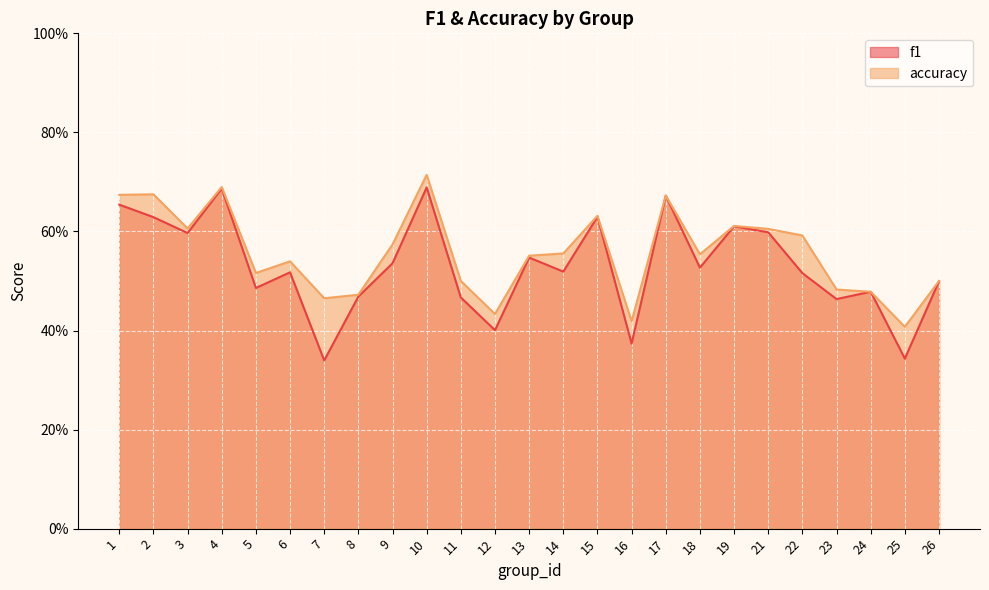

Reading right to left, list all the values displayed in this chart.

f1: 0.5	0.3	0.5	0.5	0.5	0.6	0.6	0.5	0.7	0.4	0.6	0.5	0.5	0.4	0.5	0.7	0.5	0.5	0.3	0.5	0.5	0.7	0.6	0.6	0.7
accuracy: 0.5	0.4	0.5	0.5	0.6	0.6	0.6	0.6	0.7	0.4	0.6	0.6	0.6	0.4	0.5	0.7	0.6	0.5	0.5	0.5	0.5	0.7	0.6	0.7	0.7